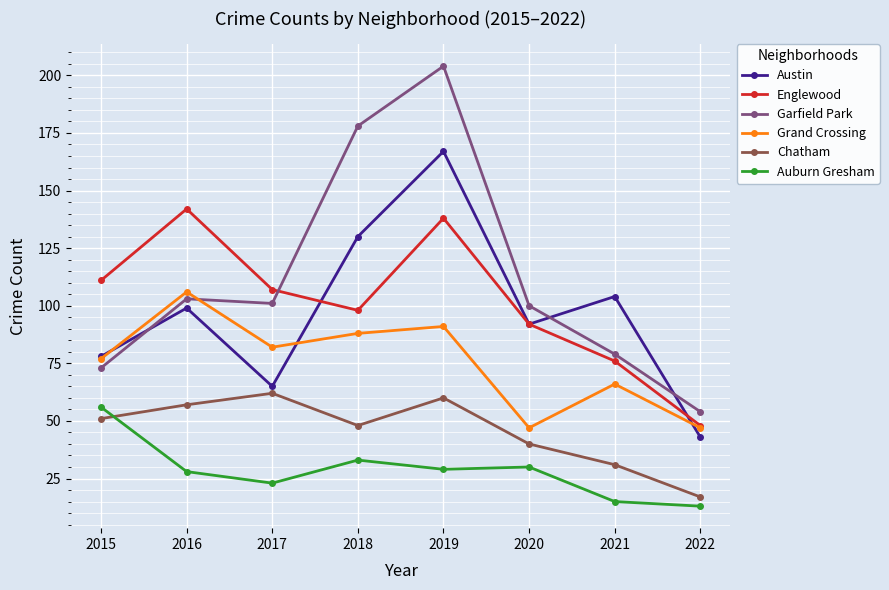

Reading left to right, what are all the values shown in this chart?

Austin: 2015=78	2016=99	2017=65	2018=130	2019=167	2020=92	2021=104	2022=43
Englewood: 2015=111	2016=142	2017=107	2018=98	2019=138	2020=92	2021=76	2022=48
Garfield Park: 2015=73	2016=103	2017=101	2018=178	2019=204	2020=100	2021=79	2022=54
Grand Crossing: 2015=77	2016=106	2017=82	2018=88	2019=91	2020=47	2021=66	2022=47
Chatham: 2015=51	2016=57	2017=62	2018=48	2019=60	2020=40	2021=31	2022=17
Auburn Gresham: 2015=56	2016=28	2017=23	2018=33	2019=29	2020=30	2021=15	2022=13